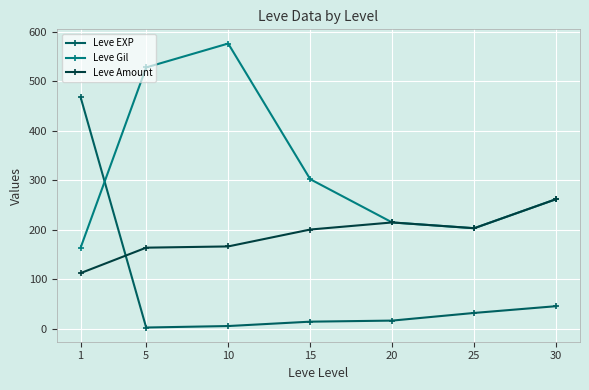

Which series has the largest total across all categories?

Leve Gil